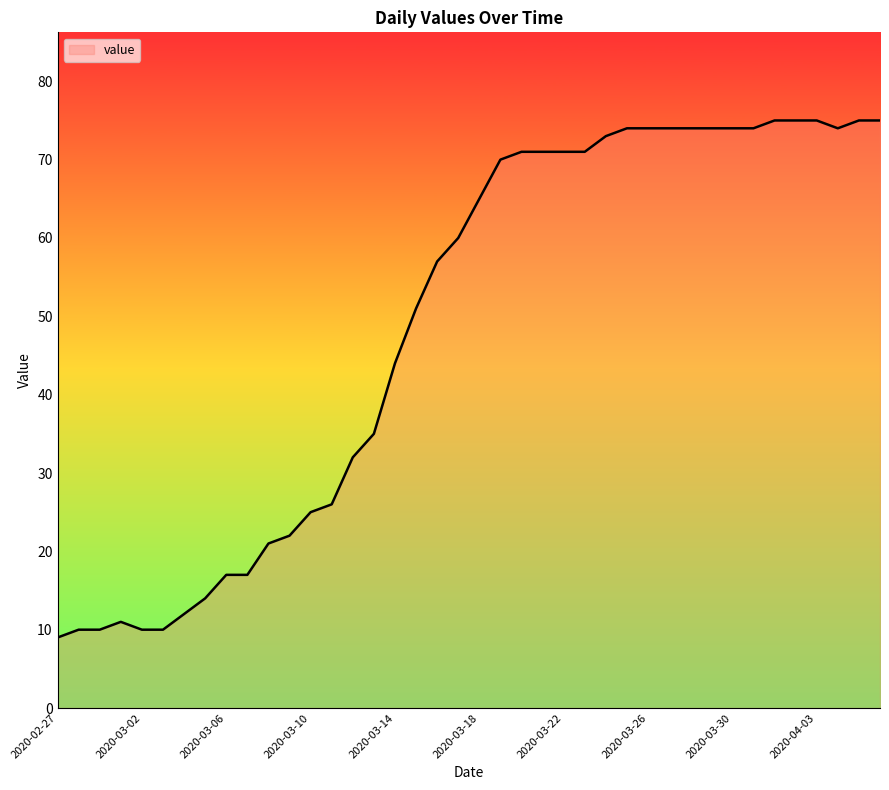

Reading right to left, extract all data points from this chart.

75	75	74	75	75	75	74	74	74	74	74	74	74	73	71	71	71	71	70	65	60	57	51	44	35	32	26	25	22	21	17	17	14	12	10	10	11	10	10	9